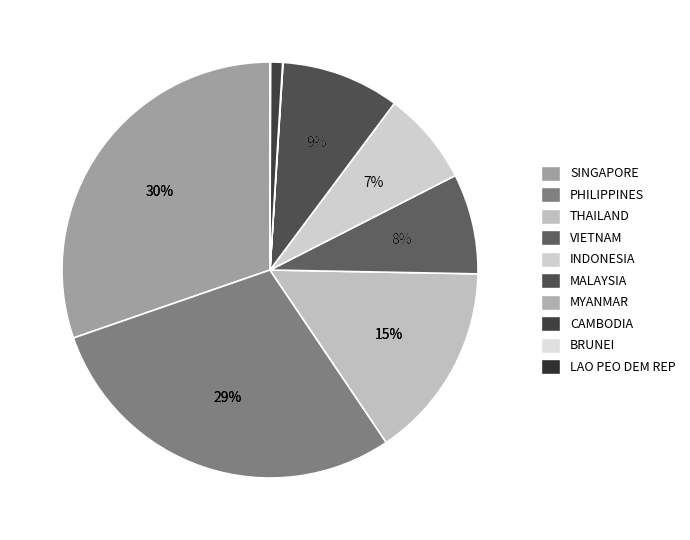

Rank the categories by value from lowest to highest.

LAO PEO DEM REP, BRUNEI, MYANMAR, CAMBODIA, INDONESIA, VIETNAM, MALAYSIA, THAILAND, PHILIPPINES, SINGAPORE